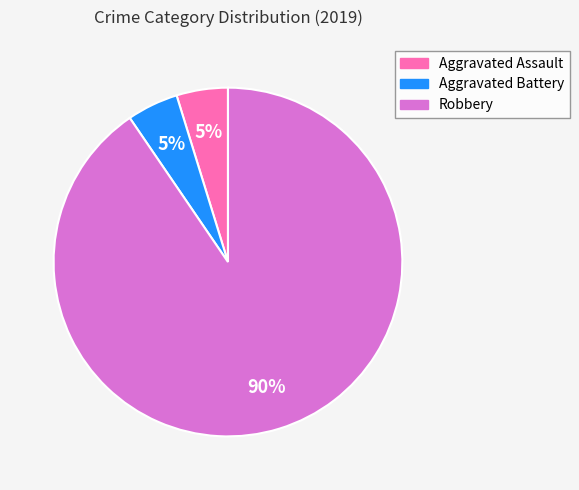

True or false: Aggravated Battery accounts for 5% of the total.

True